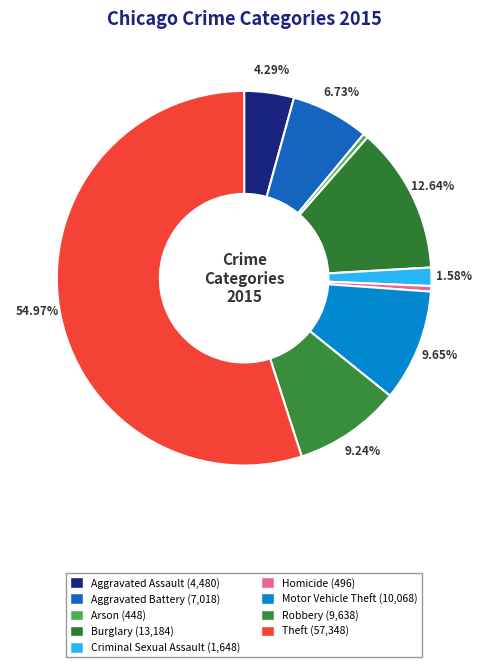

Which has a higher value, Arson or Theft?

Theft